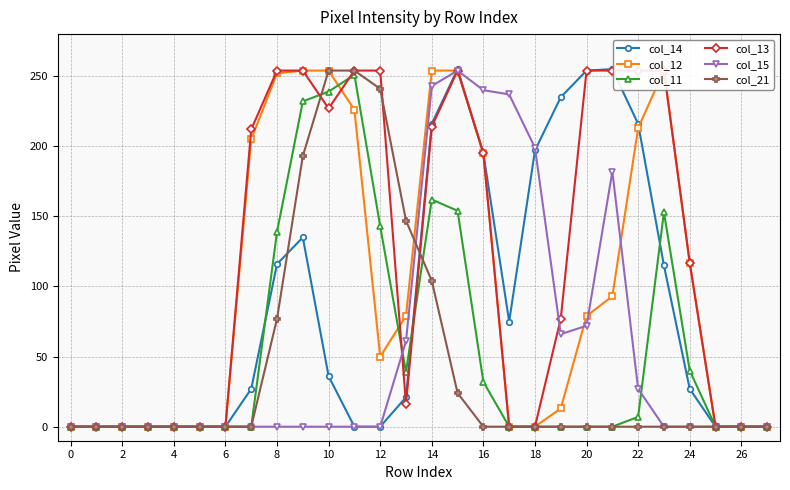

What is the average value of the col_21 series?

46